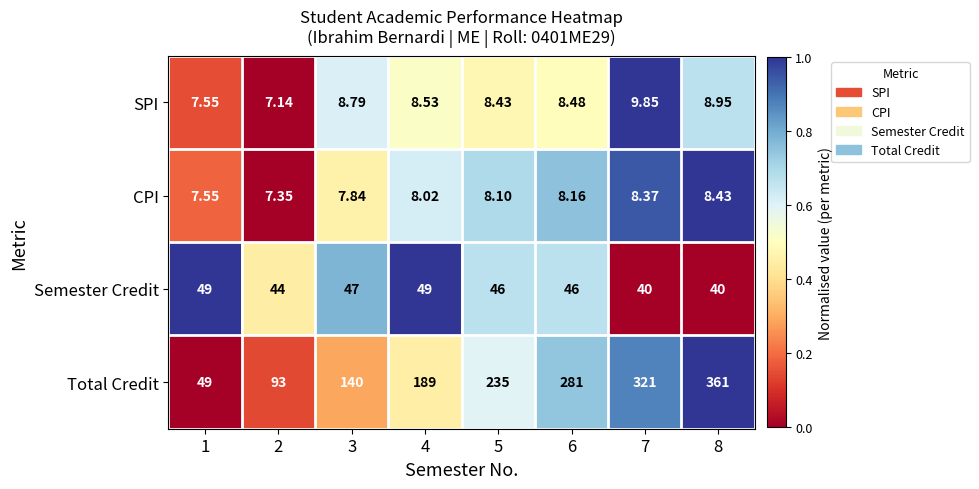

What is the spread (max minus min) of values at 8?

352.6